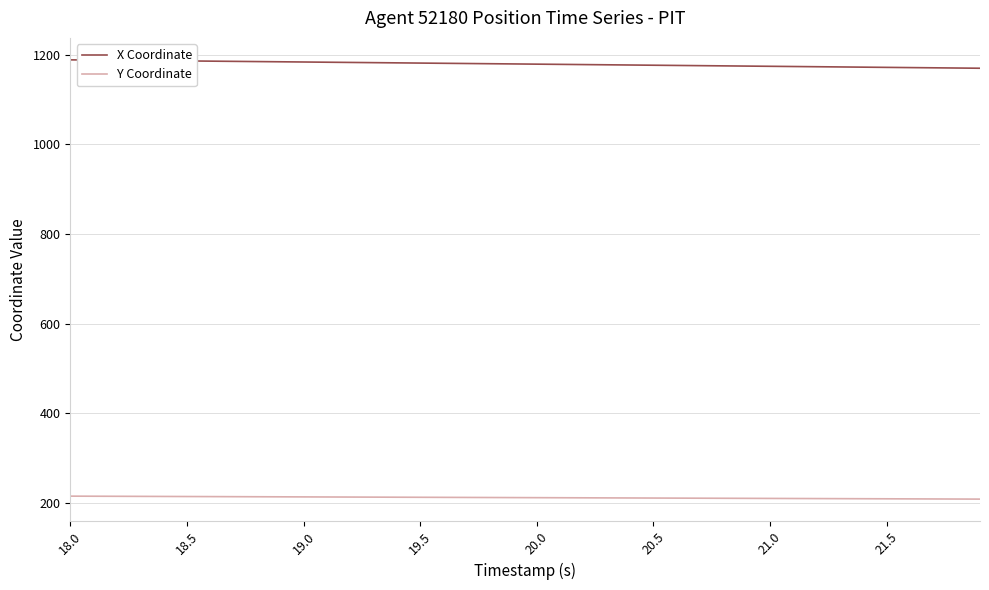

How many distinct data groups are displayed?

2